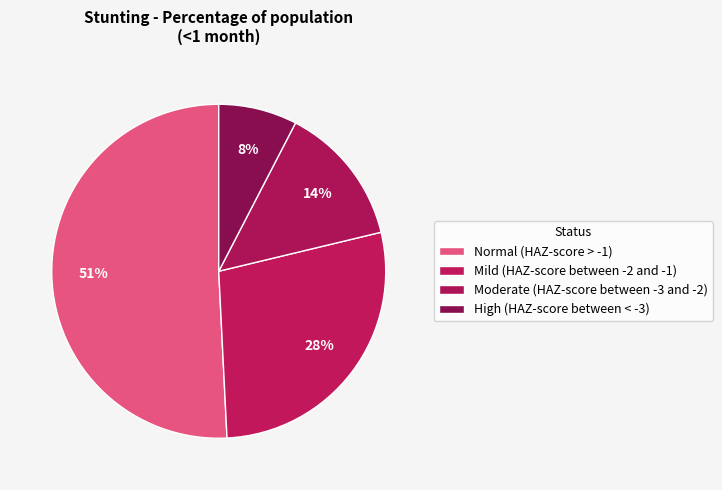

Which category has the smallest portion of the pie?

High (HAZ-score between < -3)